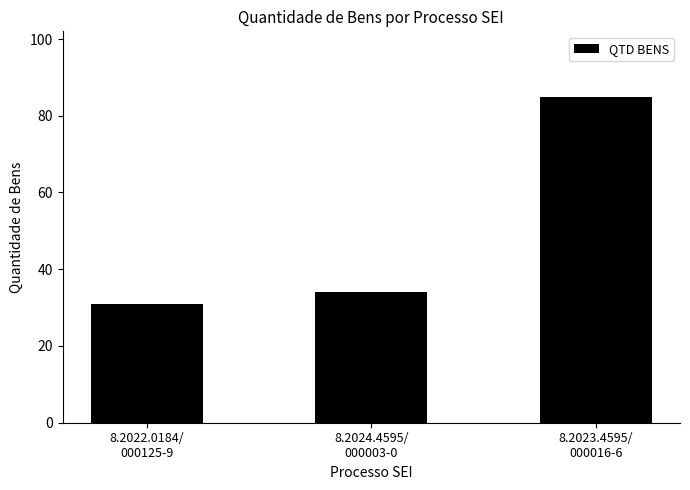

The value at 8.2022.0184/
000125-9 is 31. True or false?

True